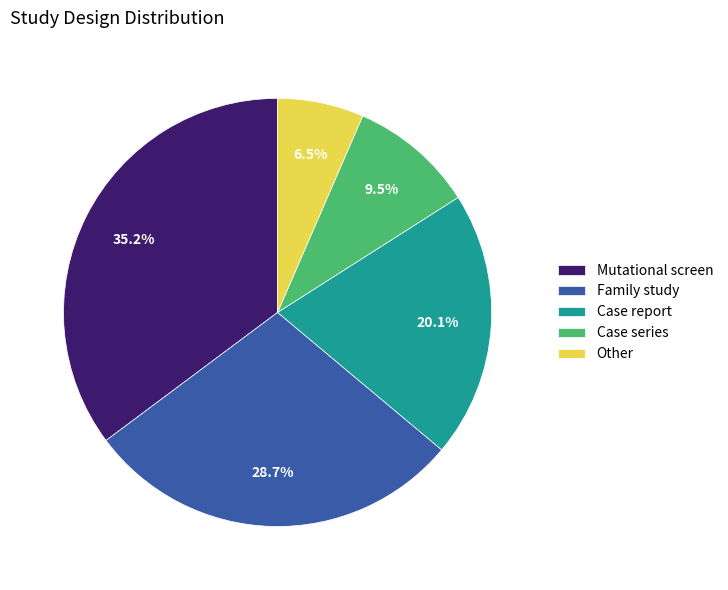

To the nearest percent, what is the combined percentage of Mutational screen and Other?

42%